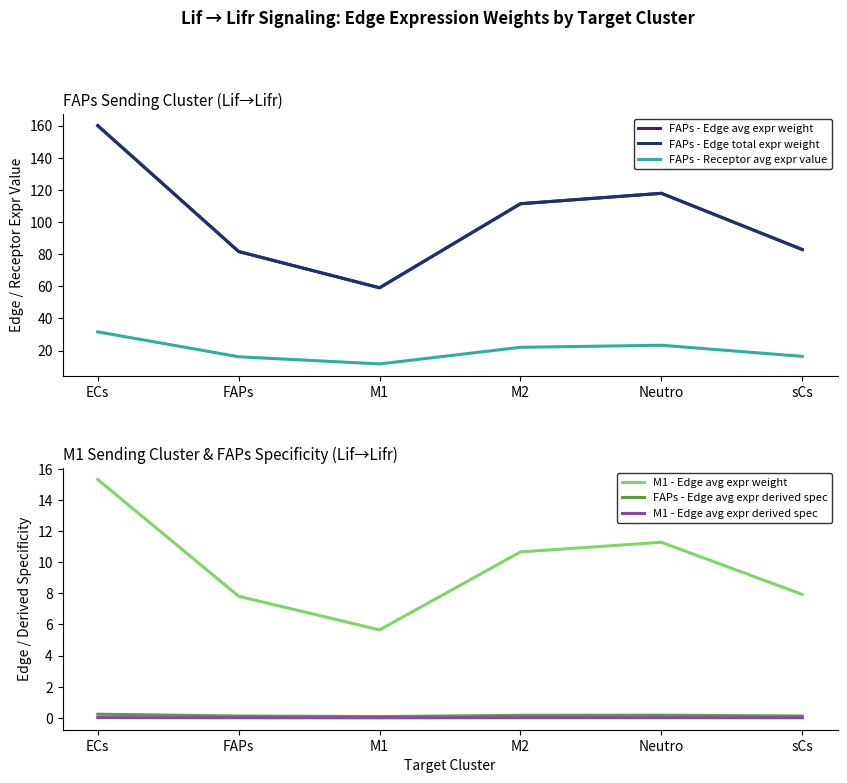

True or false: M1 - Edge avg expr derived spec and FAPs - Edge avg expr weight intersect in this chart.

False